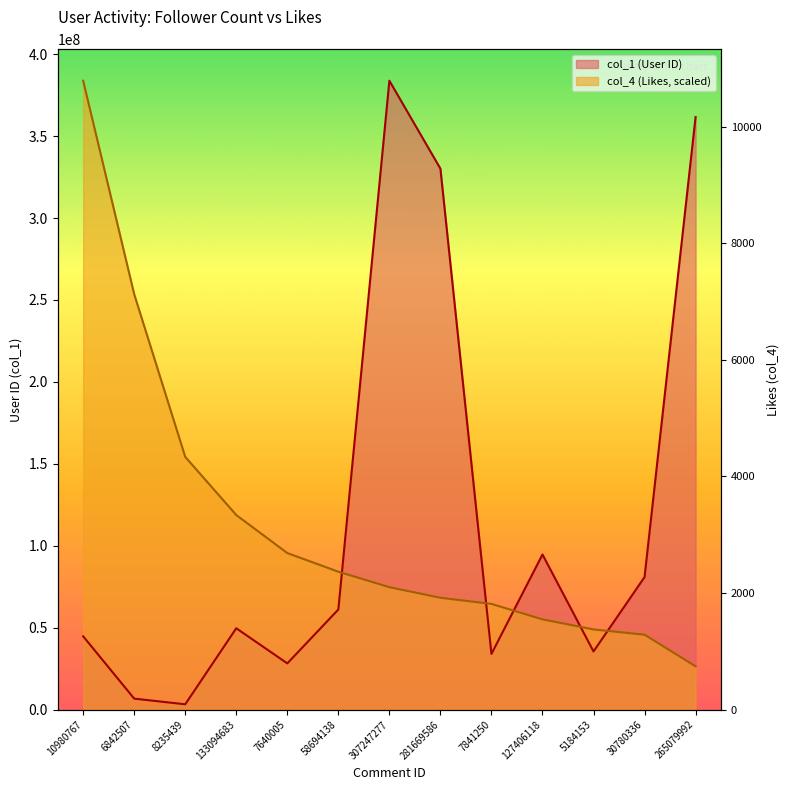

Rank the series by their average value, from highest to lowest.

col_1 (User ID), col_4 (Likes)